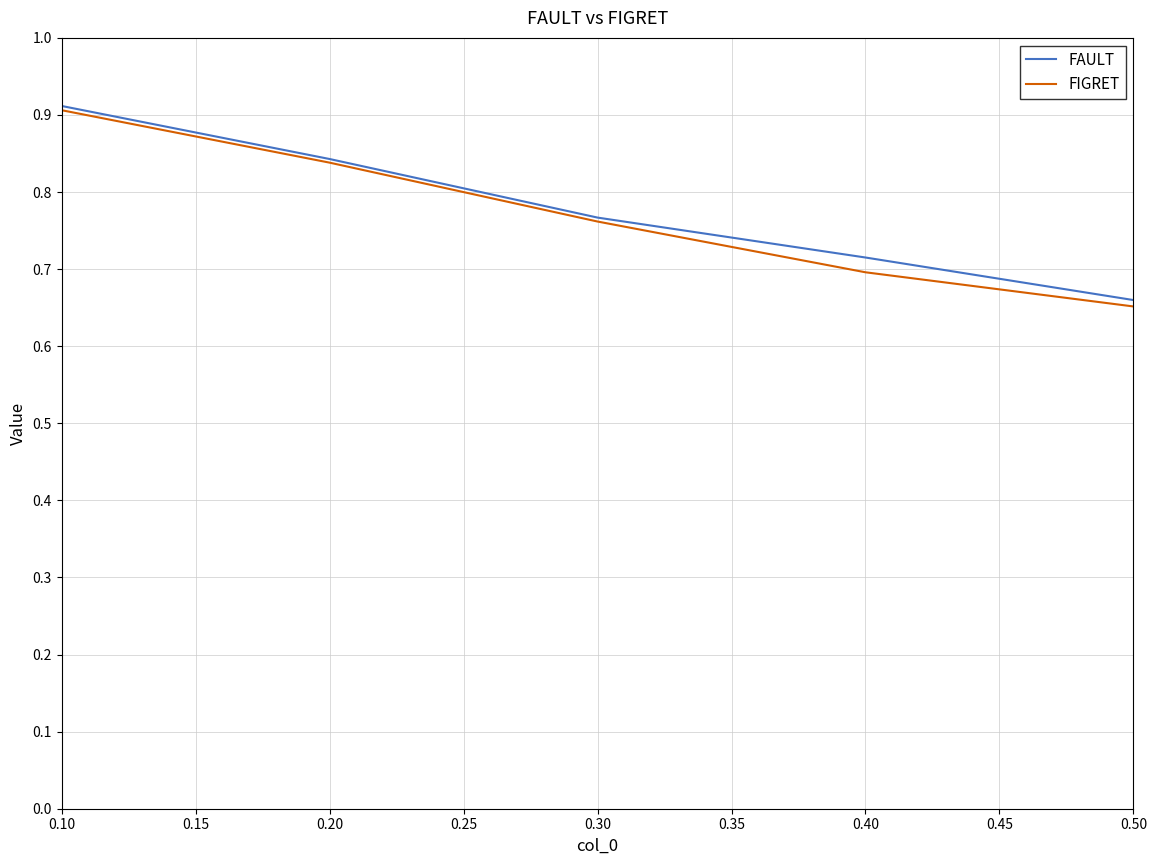

What is the sum of all FIGRET values?

3.9